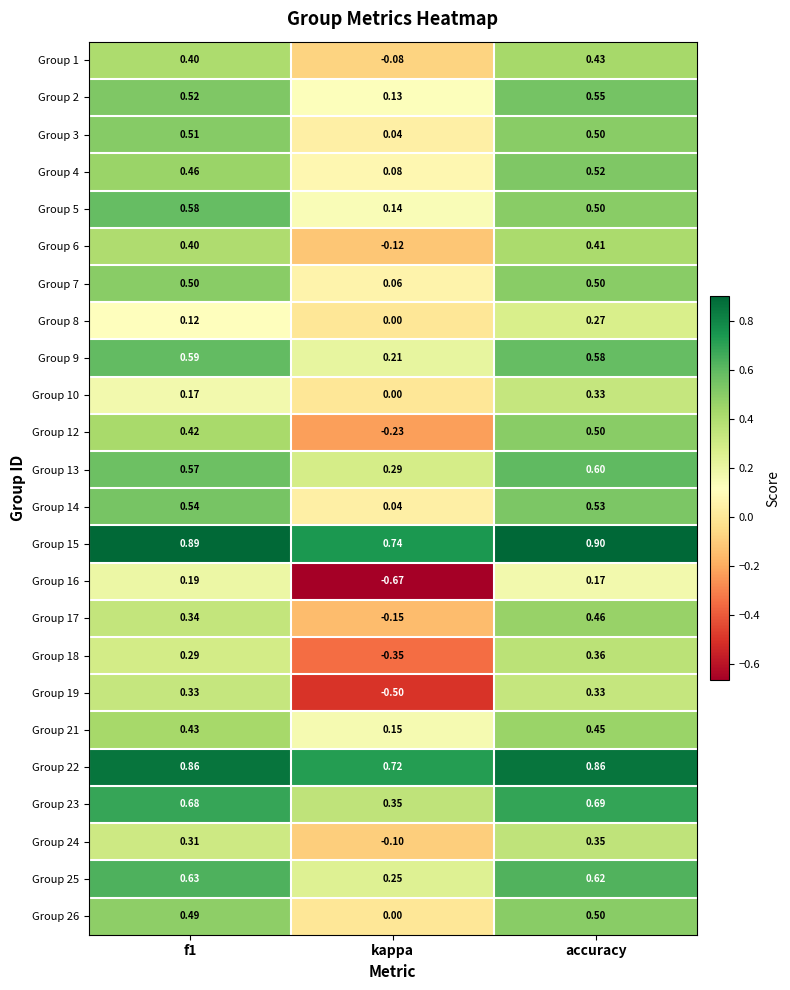

At which category is the sum across all series the highest?

accuracy